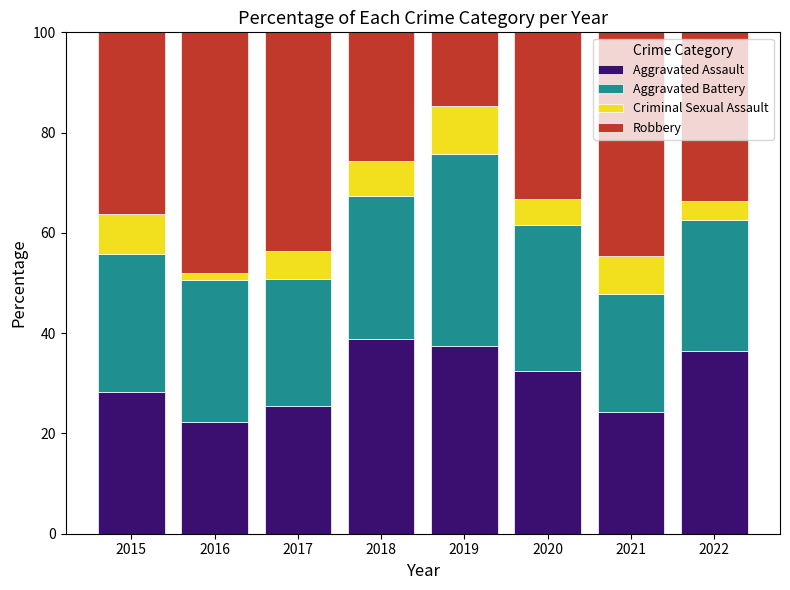

What is the average value of the Aggravated Assault series?

30.7